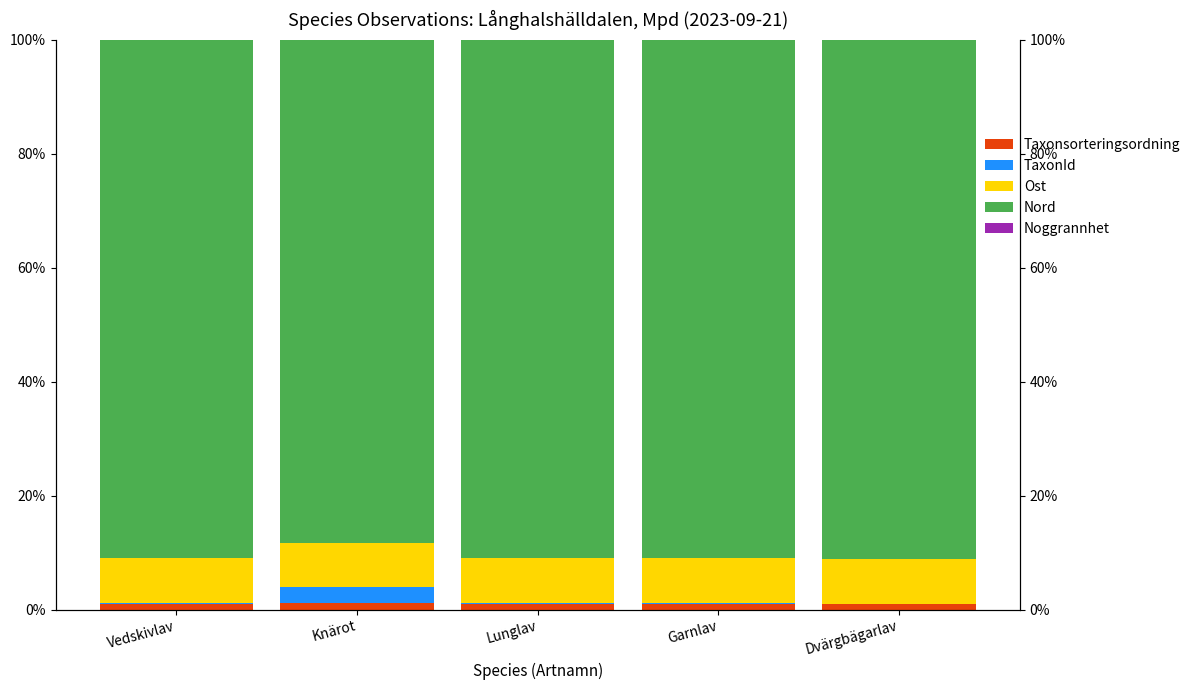

What is the lowest value of the Ost series?

7.7